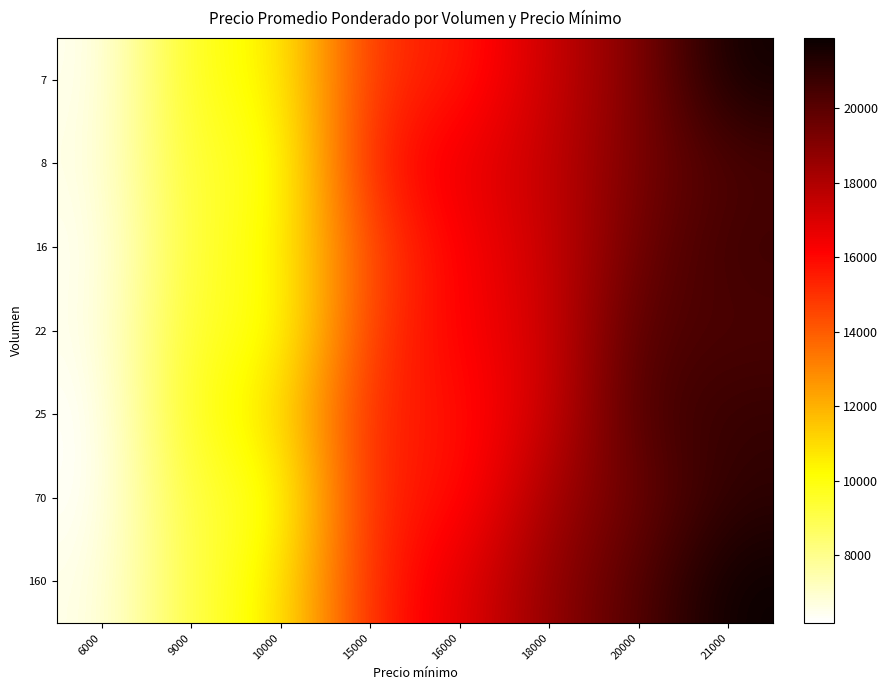

Which category has the lowest value across all series?

6000